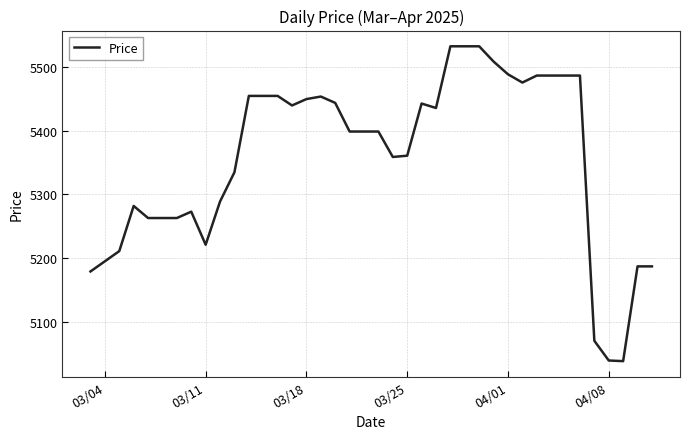

What is the greatest value displayed?

5533